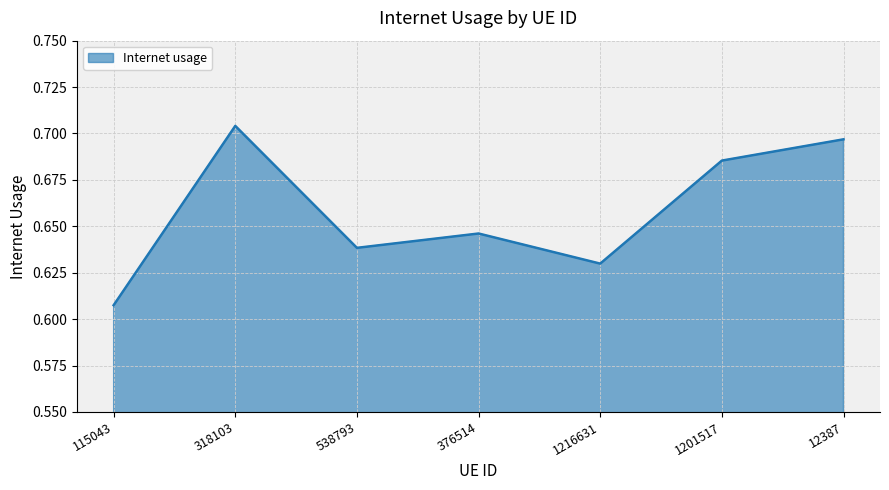

Rank the categories by value from highest to lowest.

318103, 12387, 1201517, 376514, 538793, 1216631, 115043